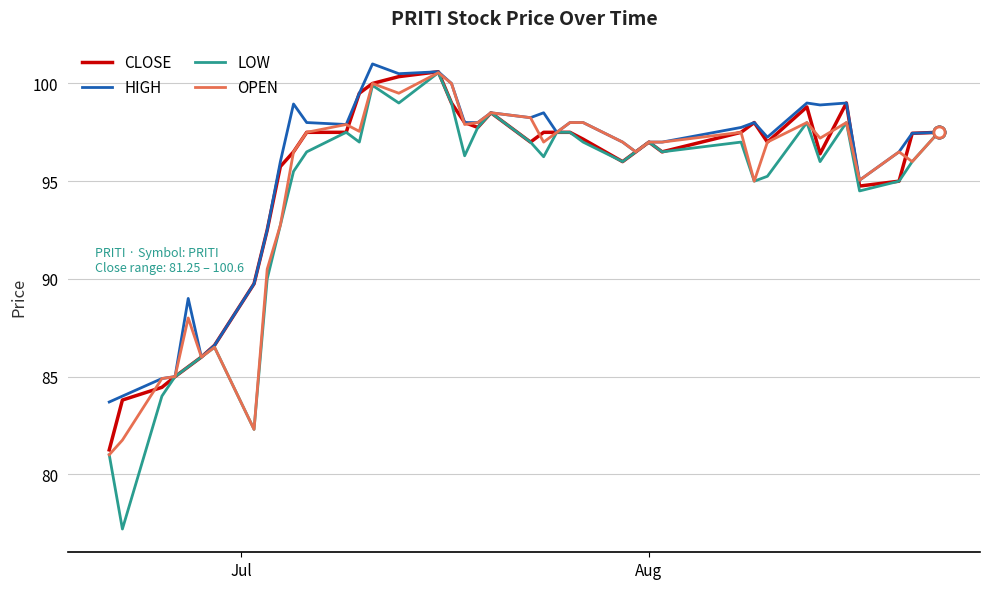

Which series has the largest range (max minus min)?

LOW